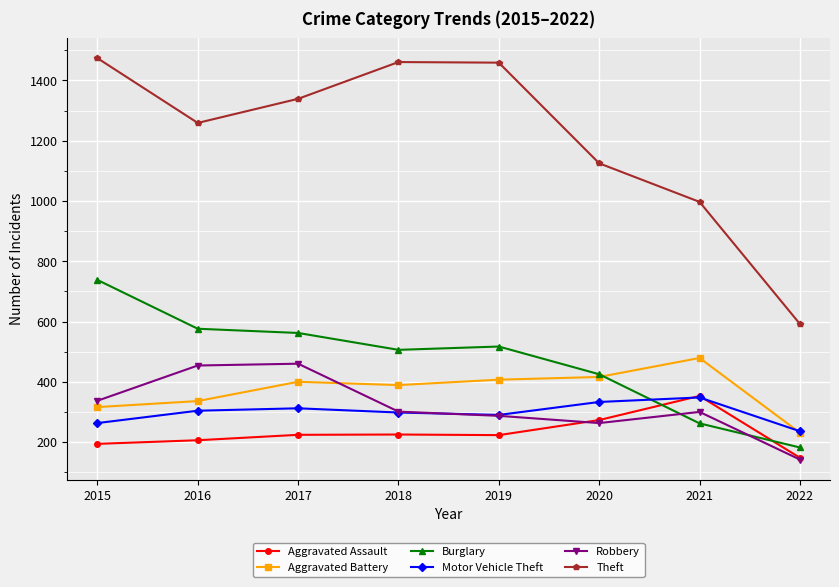

What is the total value across all series at 2016?

3135